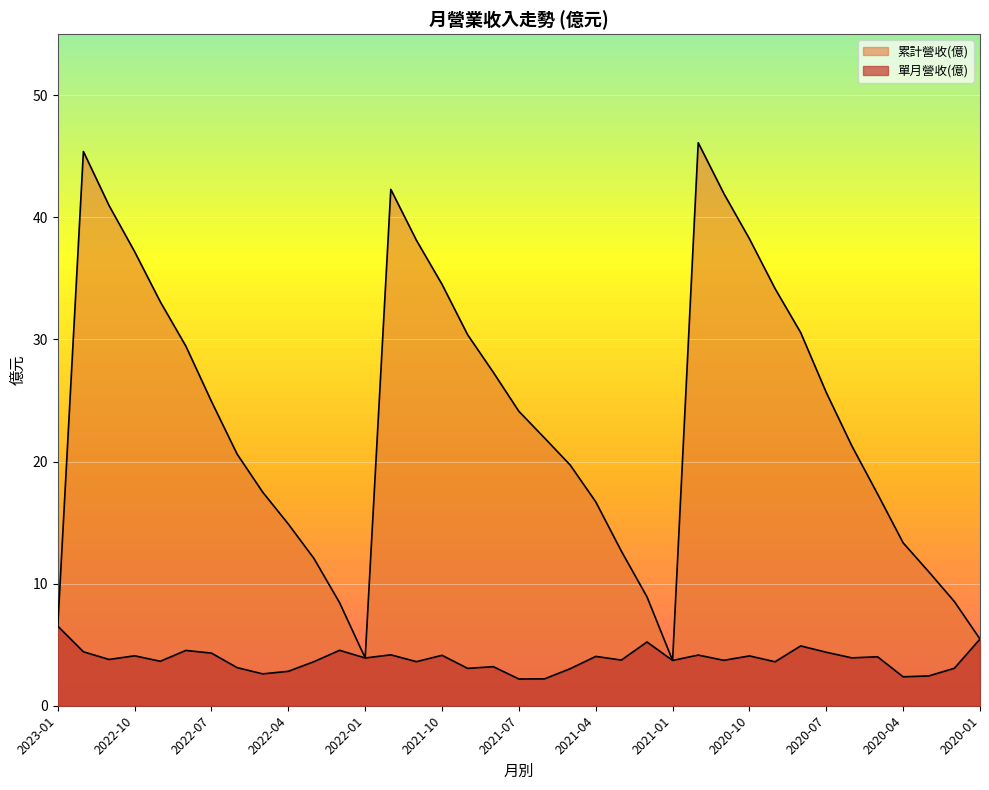

At which category is the sum across all series the highest?

2020-12